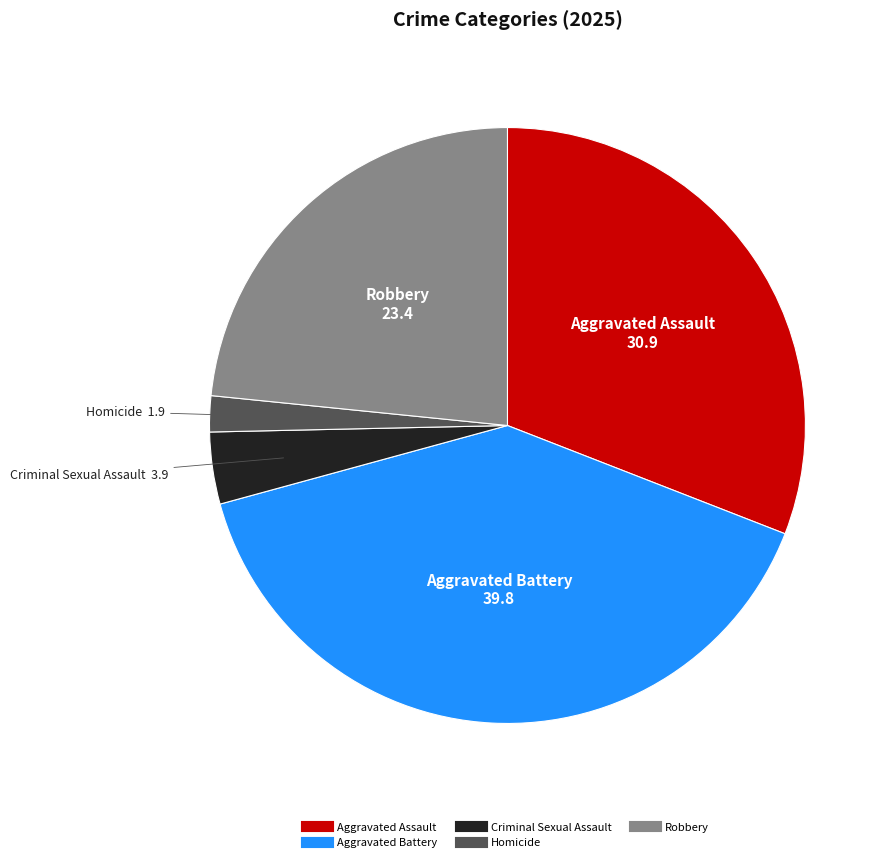

Do Aggravated Assault and Homicide together represent more than half of the pie?

No